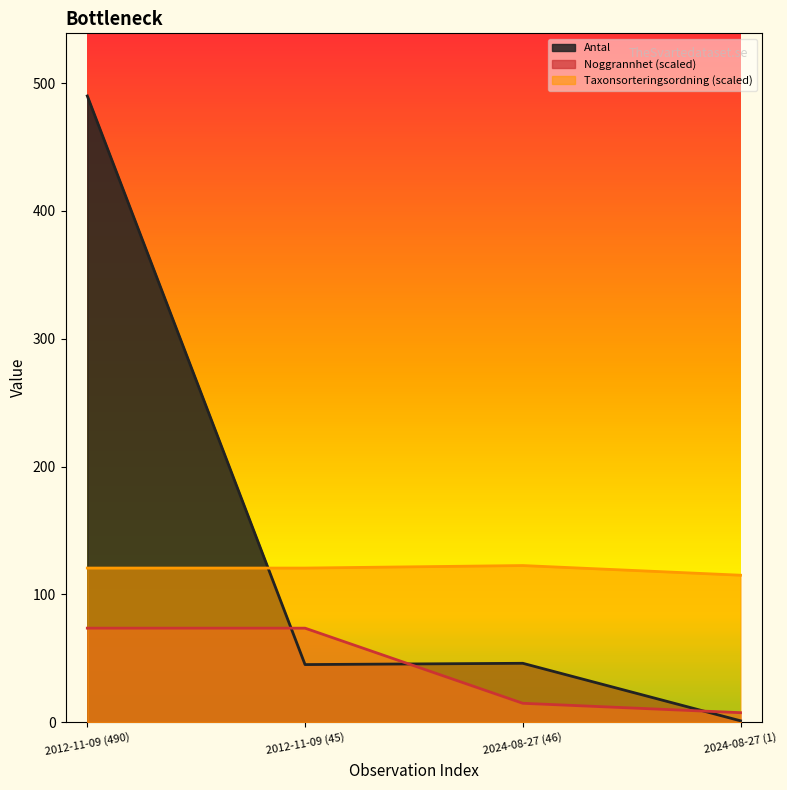

How many values in the Antal series are below 46?

2